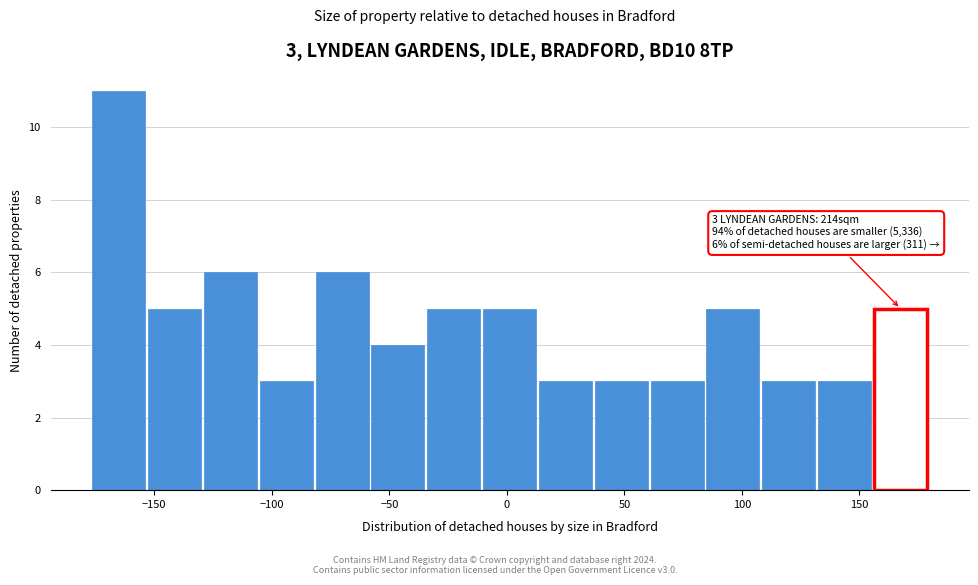

Over which range of the x-axis is the bar tallest?

-175 to -155